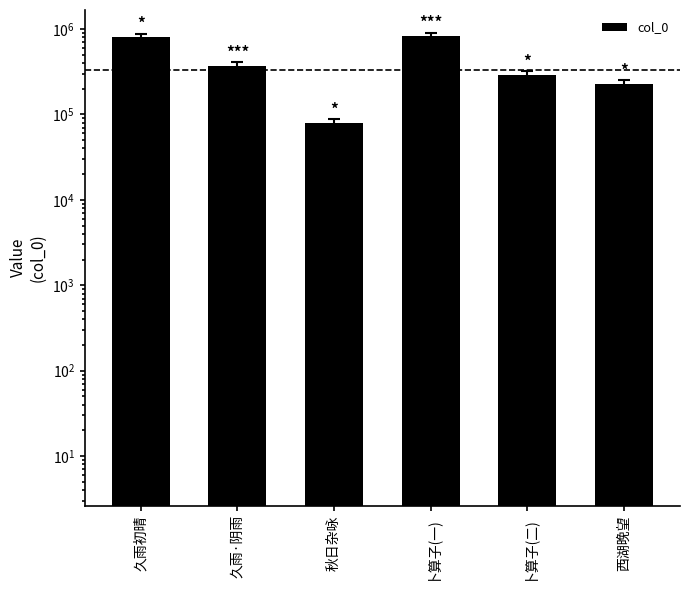

Reading left to right, what are all the values shown in this chart?

久雨初晴=793472	久雨·阴雨=369328	秋日杂咏=80072	卜算子(一)=824061	卜算子(二)=291564	西湖晚望=228360